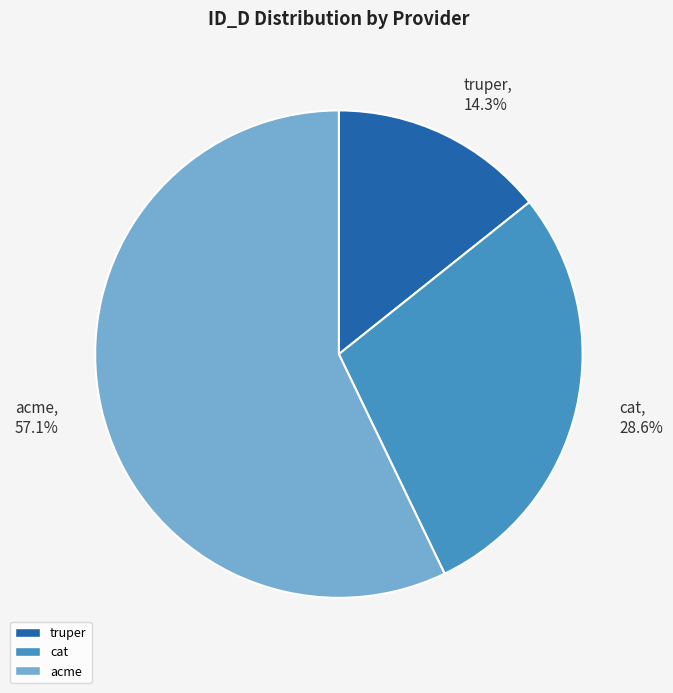

To the nearest percent, what portion does truper represent?

14%